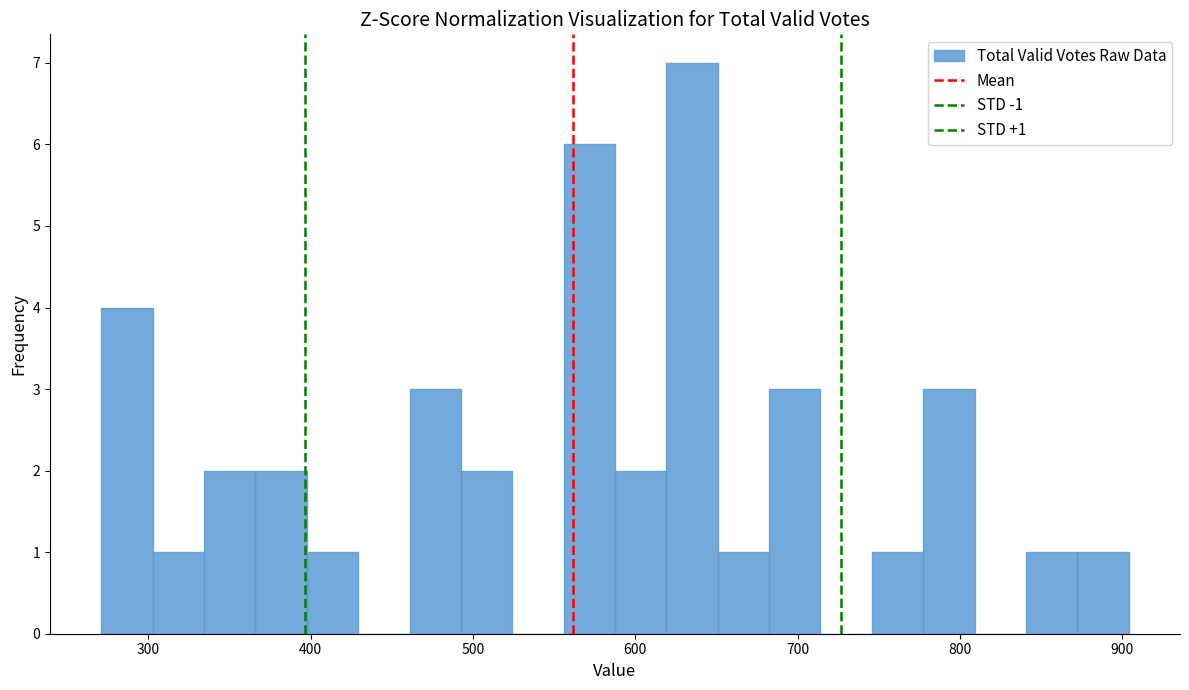

Read against the x-axis, roughly where is the centre of the tallest bar?

630